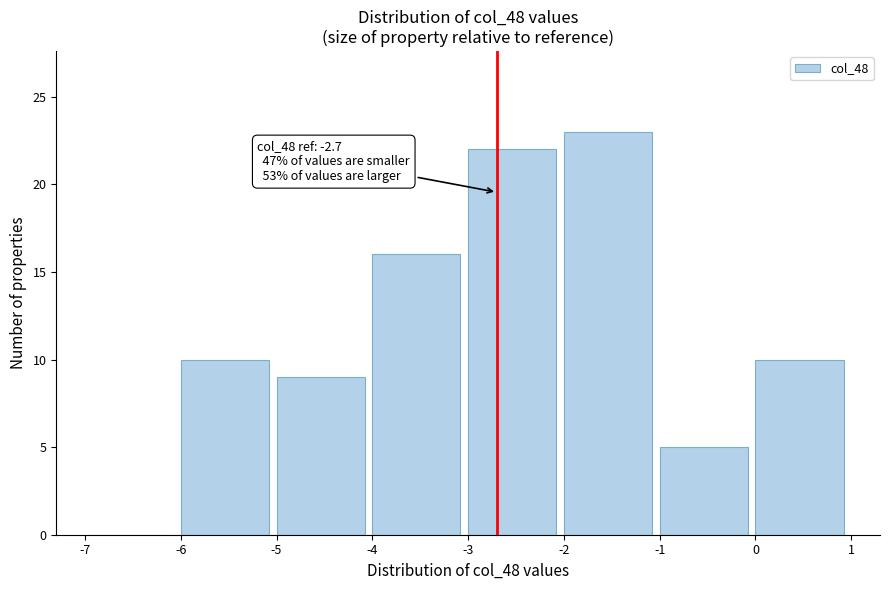

Over which range of the x-axis is the bar tallest?

-2 to -1